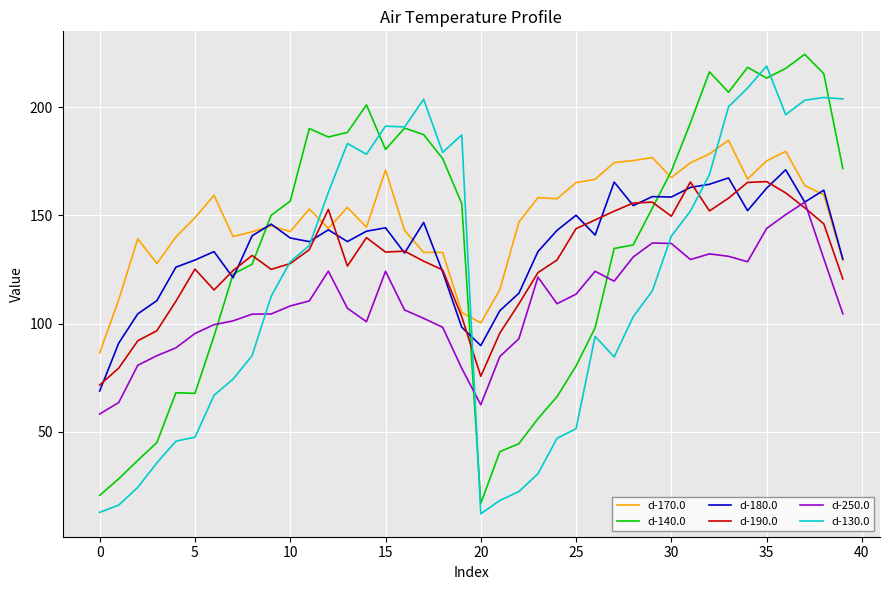

Which series has the largest total across all categories?

d-170.0